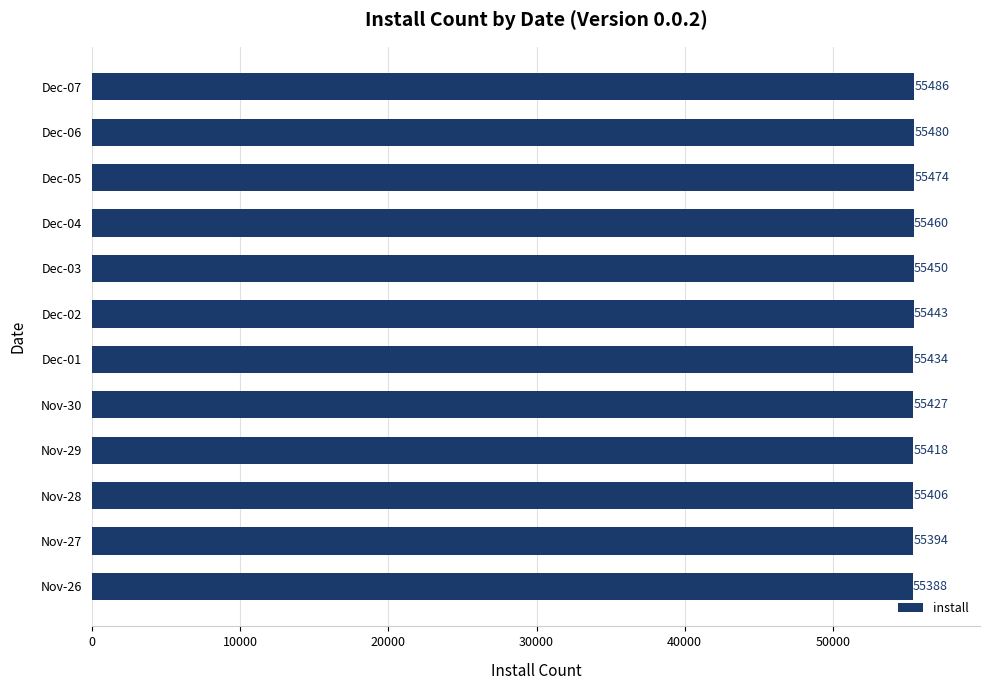

The value at Dec-01 is 17590. True or false?

False